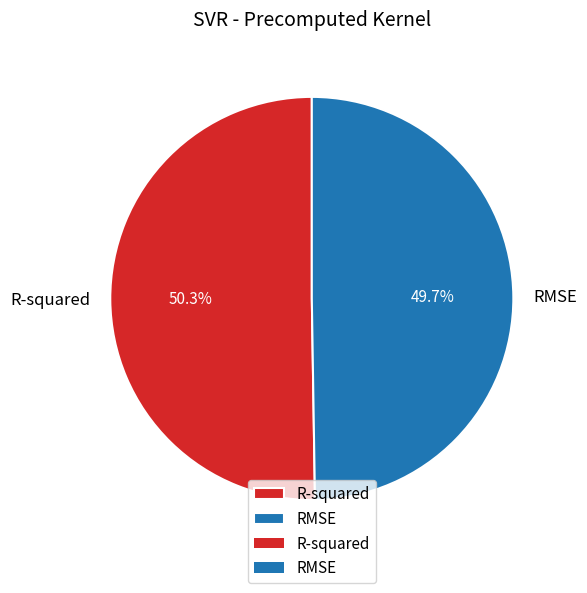

Is it true that RMSE is 43% of the pie?

False